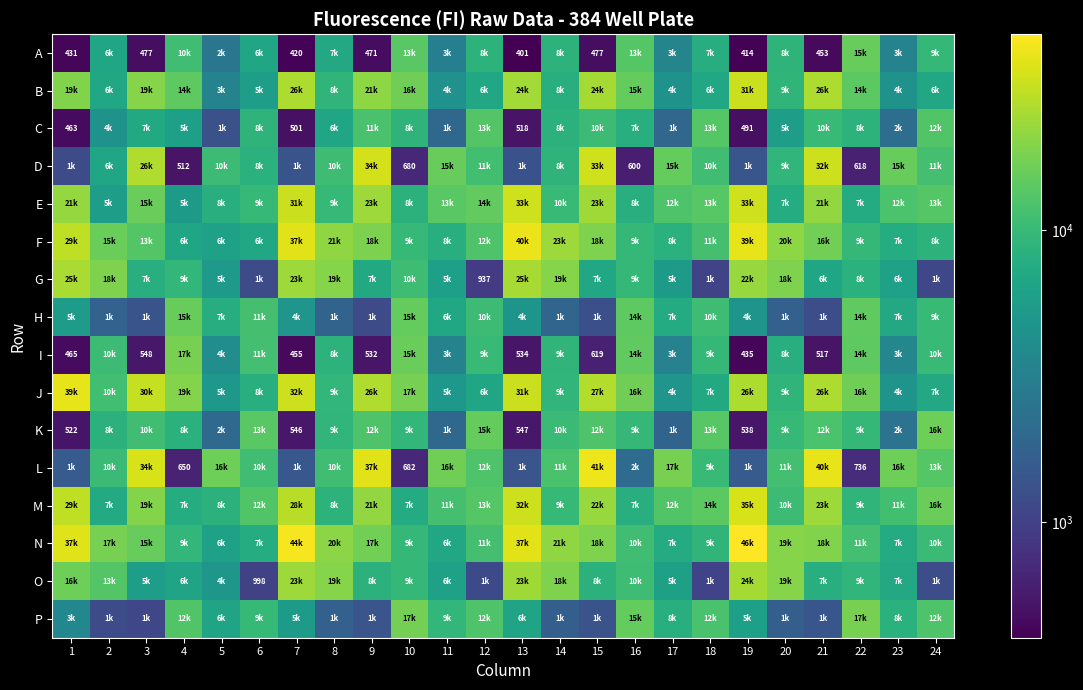

What is the sum of all E values?

365955